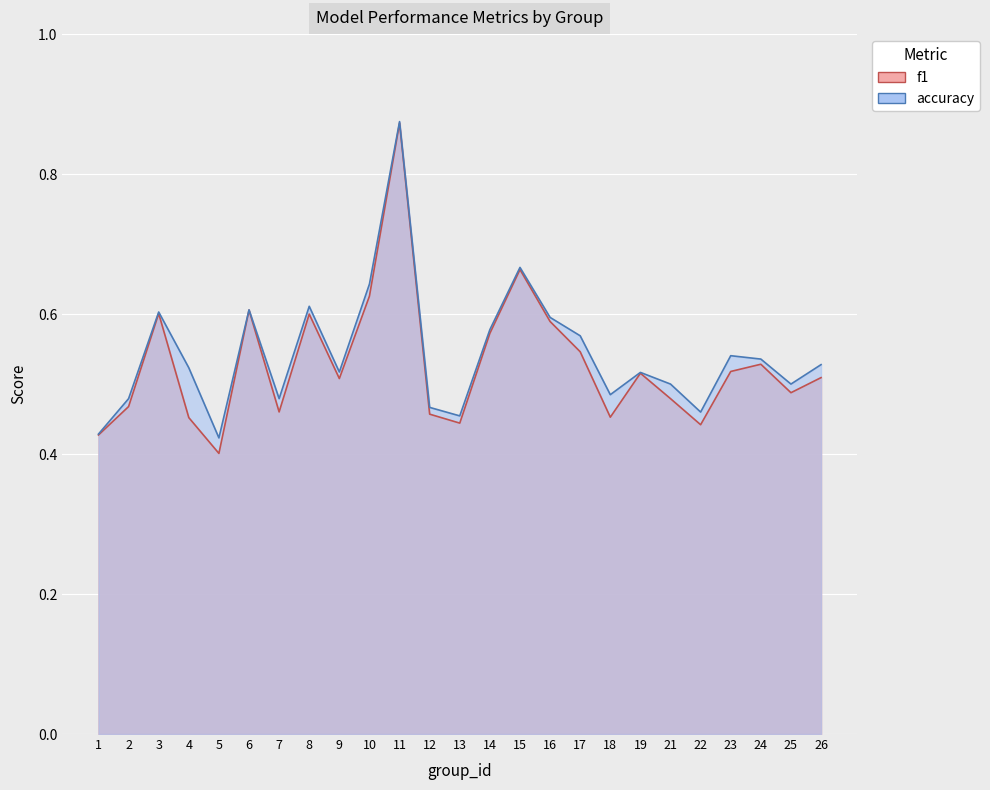

What is the total value across all series at 19?

1.0